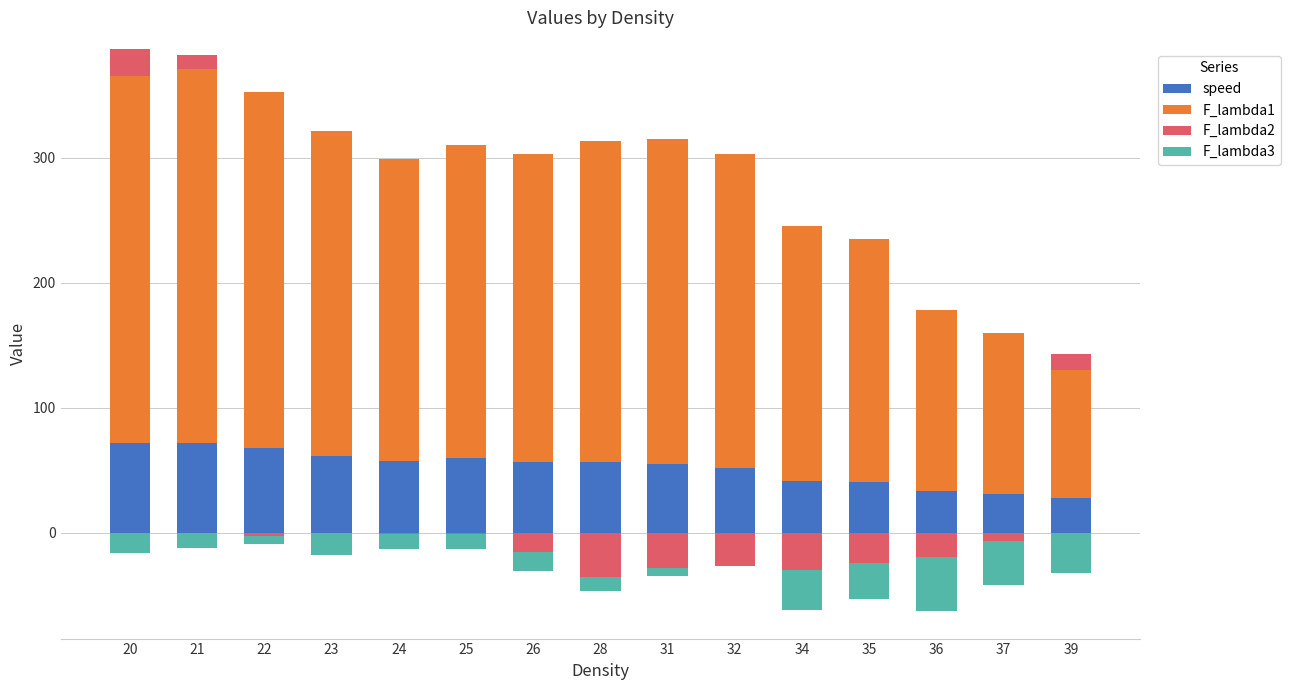

Between 21 and 35, which series saw the biggest shift?

F_lambda1